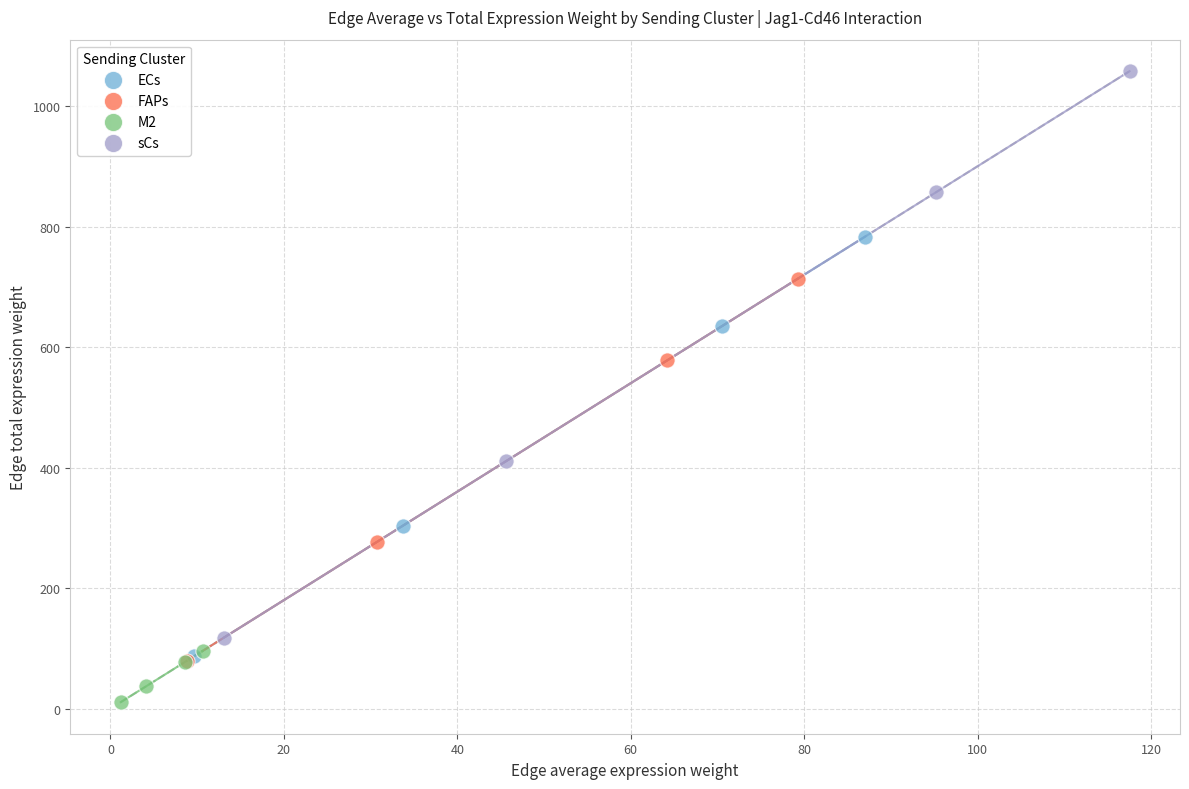

What are all the series names shown in the legend?

ECs, FAPs, M2, sCs